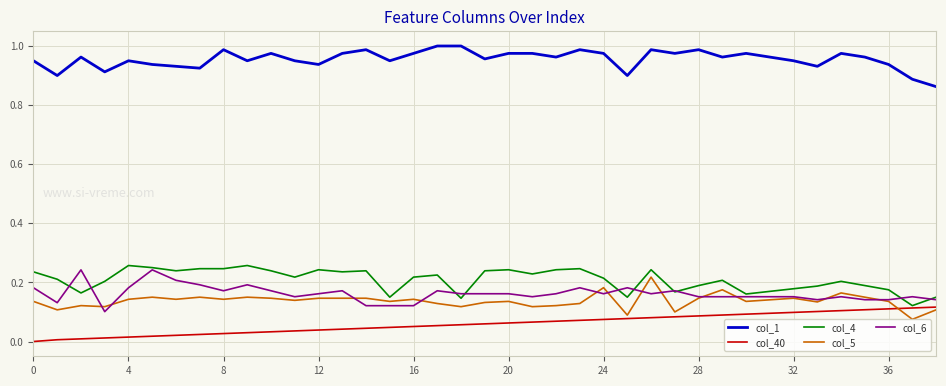

What is the difference between the second highest and minimum values in the col_4 series?

0.1